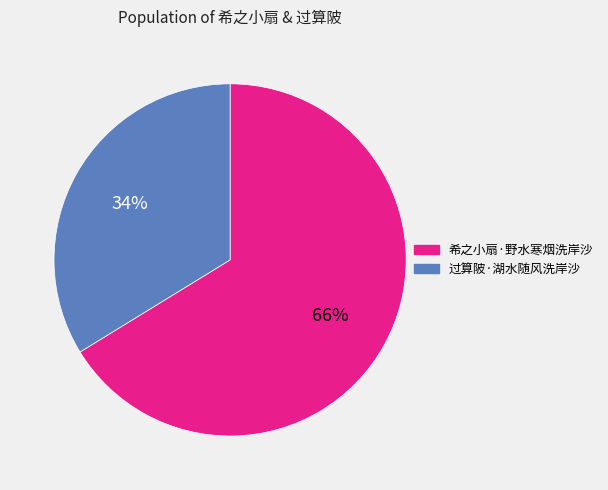

Which slice is the smallest?

过算陂·湖水随风洗岸沙